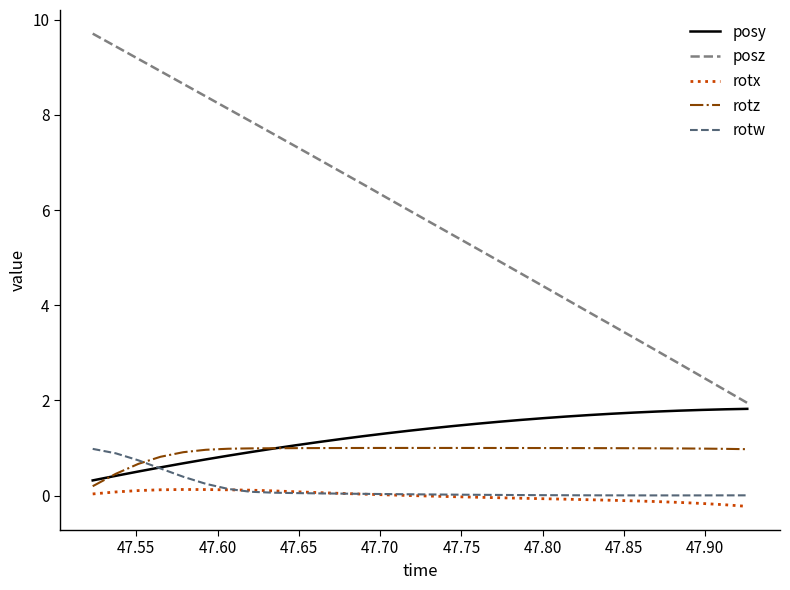

Which series has the largest total across all categories?

posz